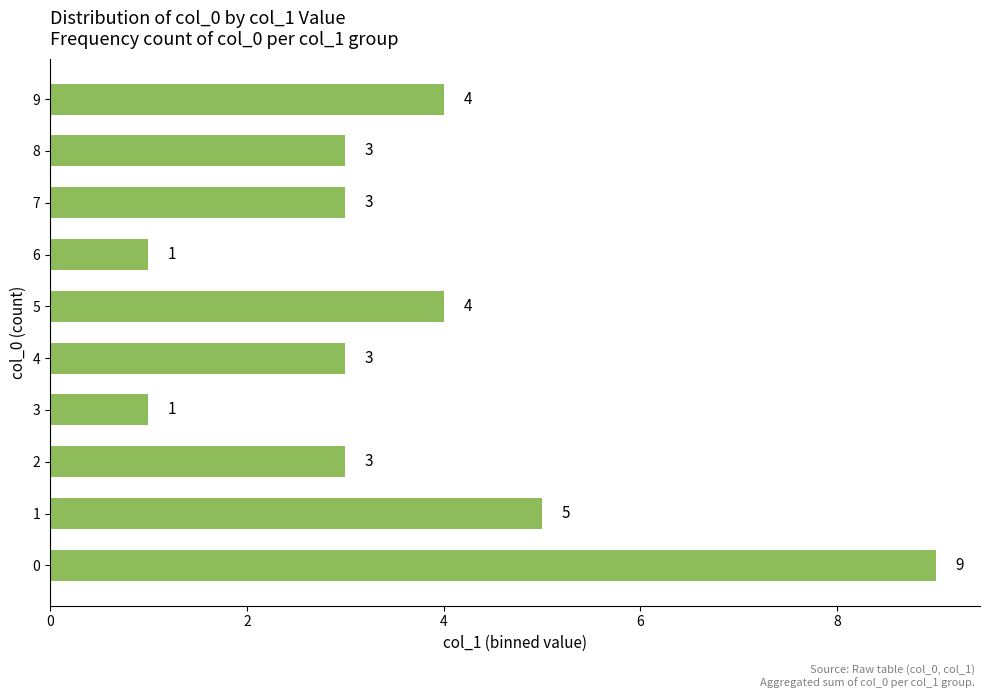

How many data points are less than 3?

2